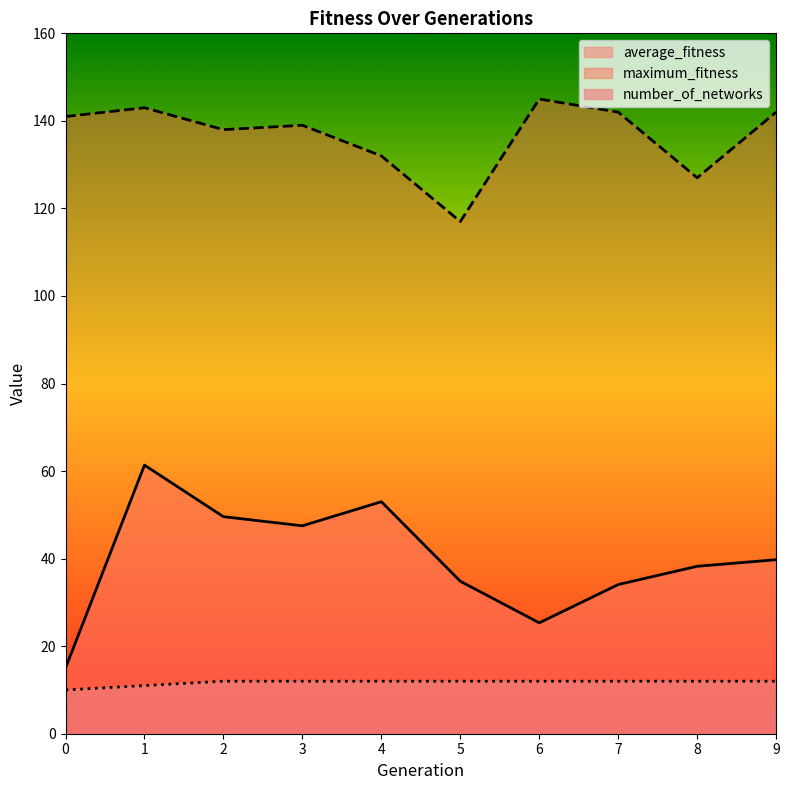

Where is maximum_fitness nearest to the value 131?

4